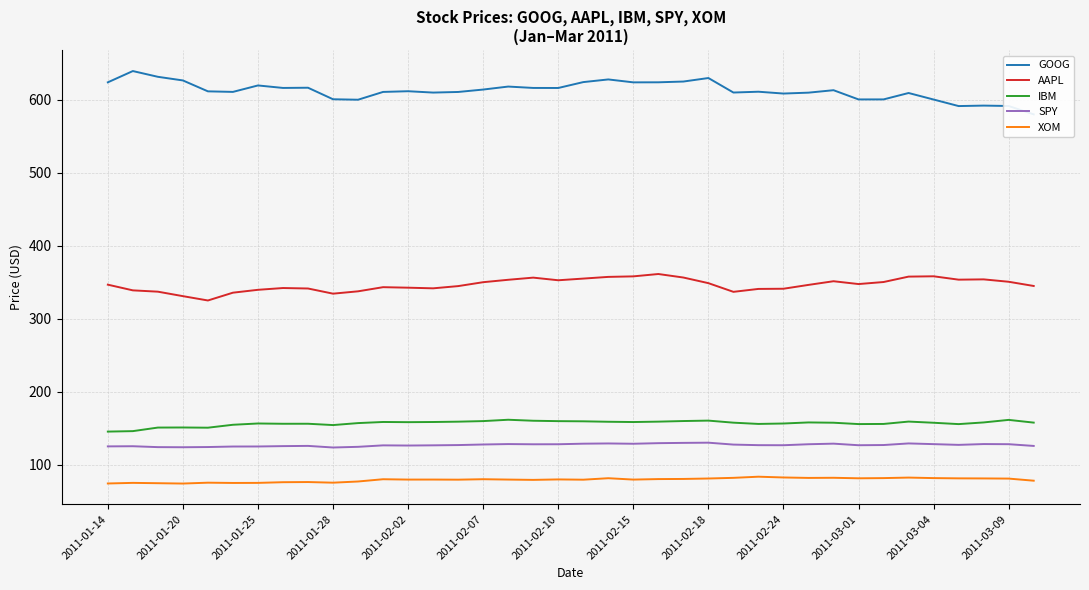

At how many categories does at least one series exceed 315?

38